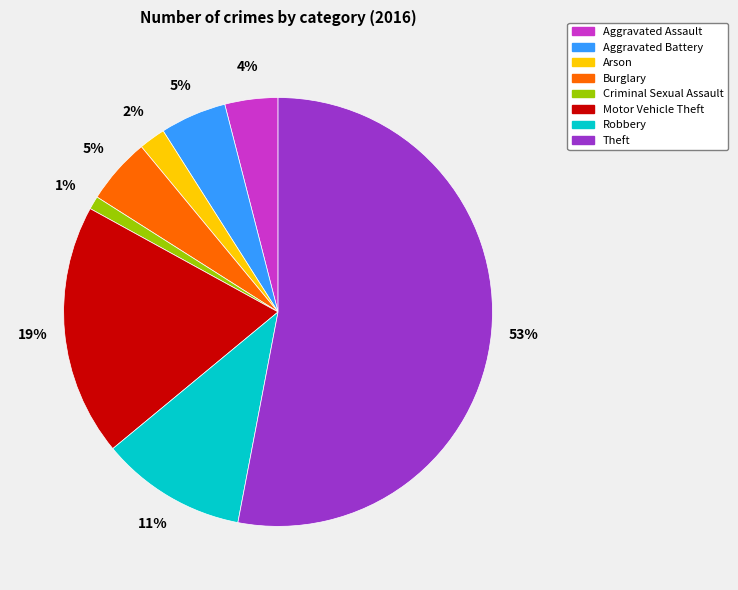

To the nearest percent, what portion does Aggravated Battery represent?

5%